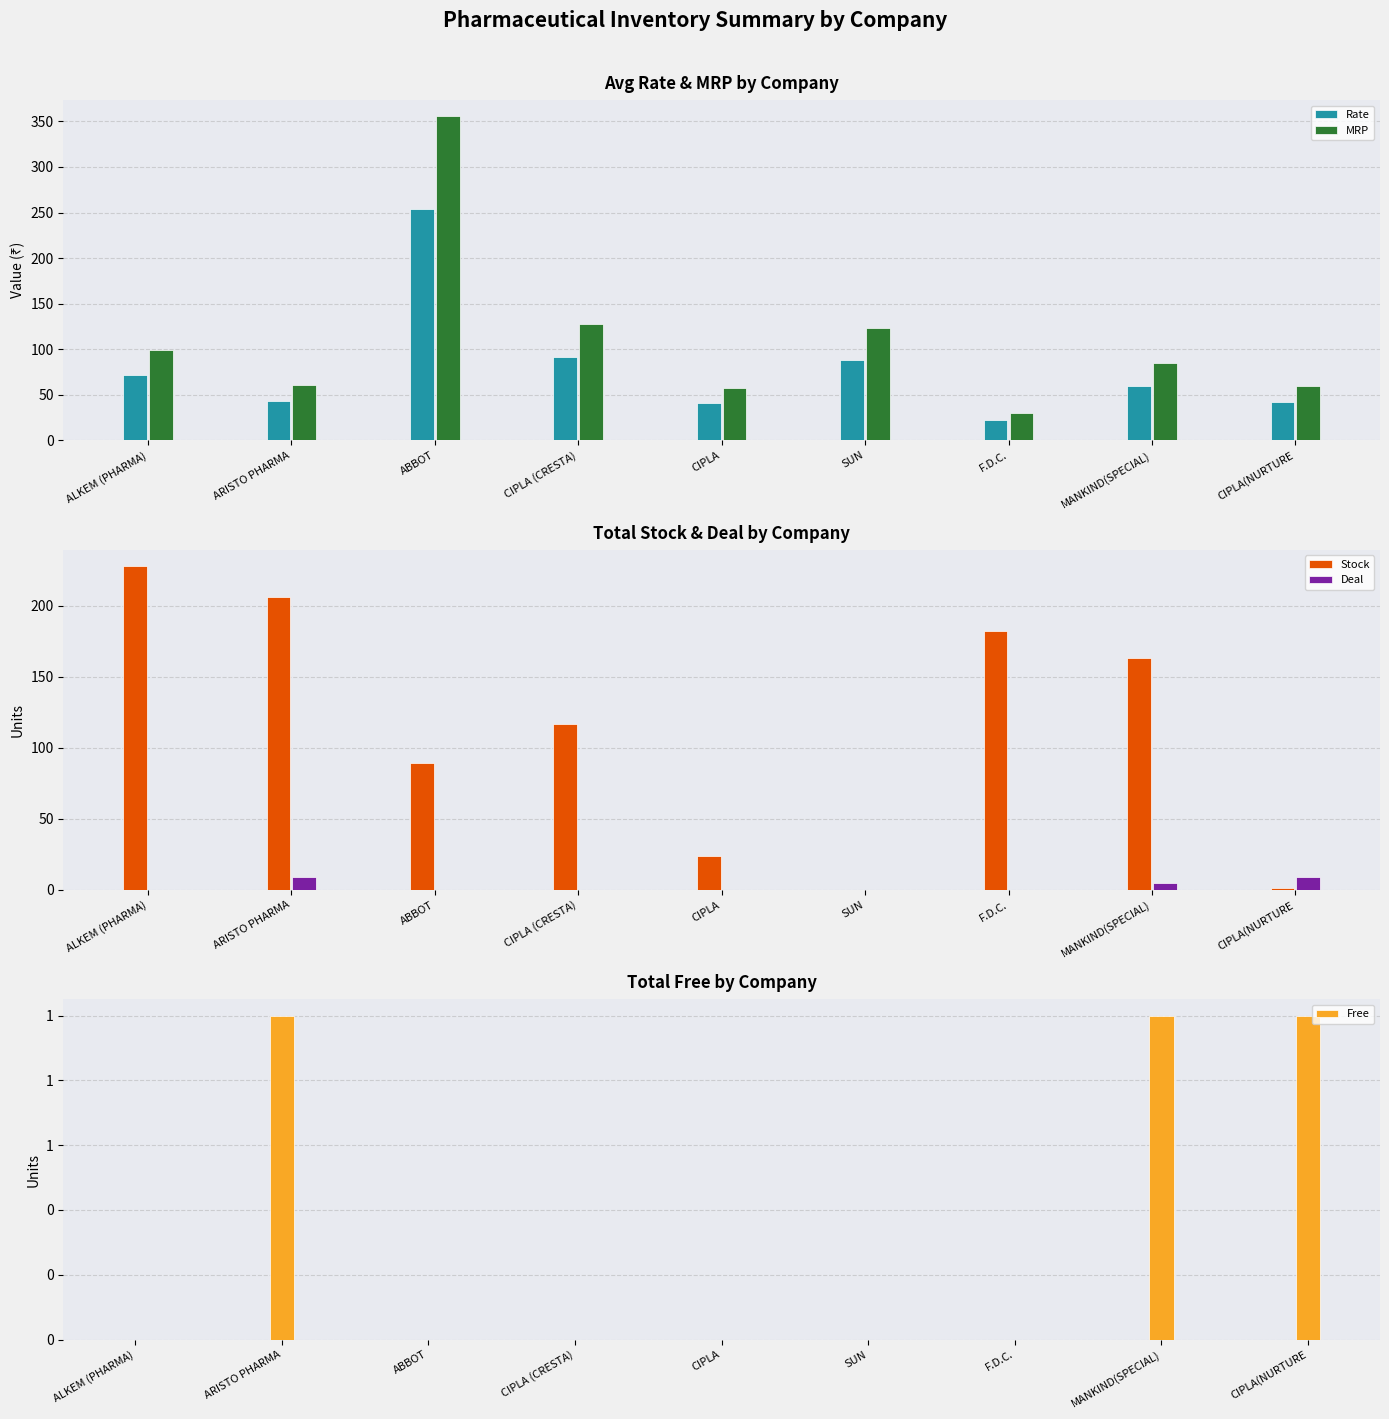

Which series has the largest range (max minus min)?

MRP